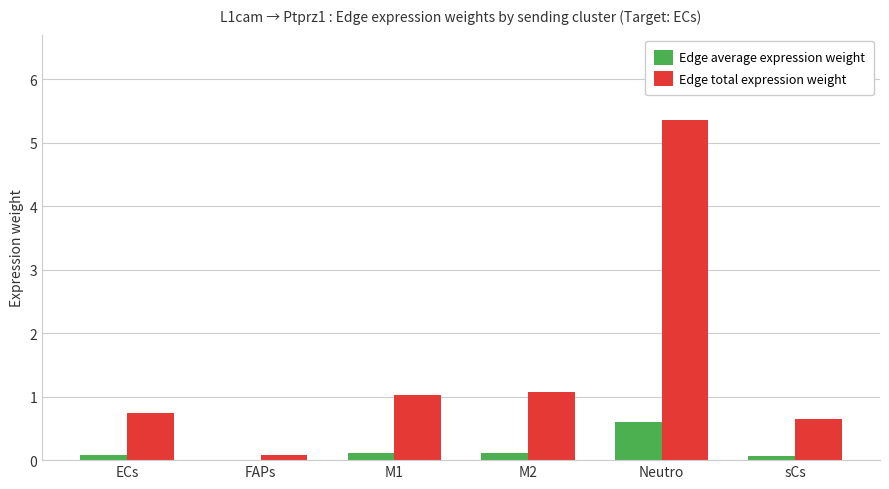

Which series changed the most between FAPs and M1?

Edge total expression weight